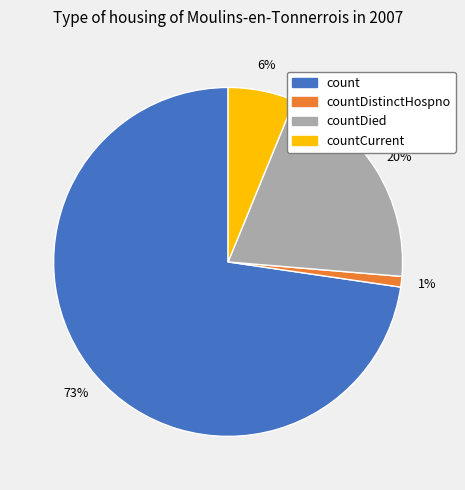

To the nearest percent, what percentage of the pie is count?

73%